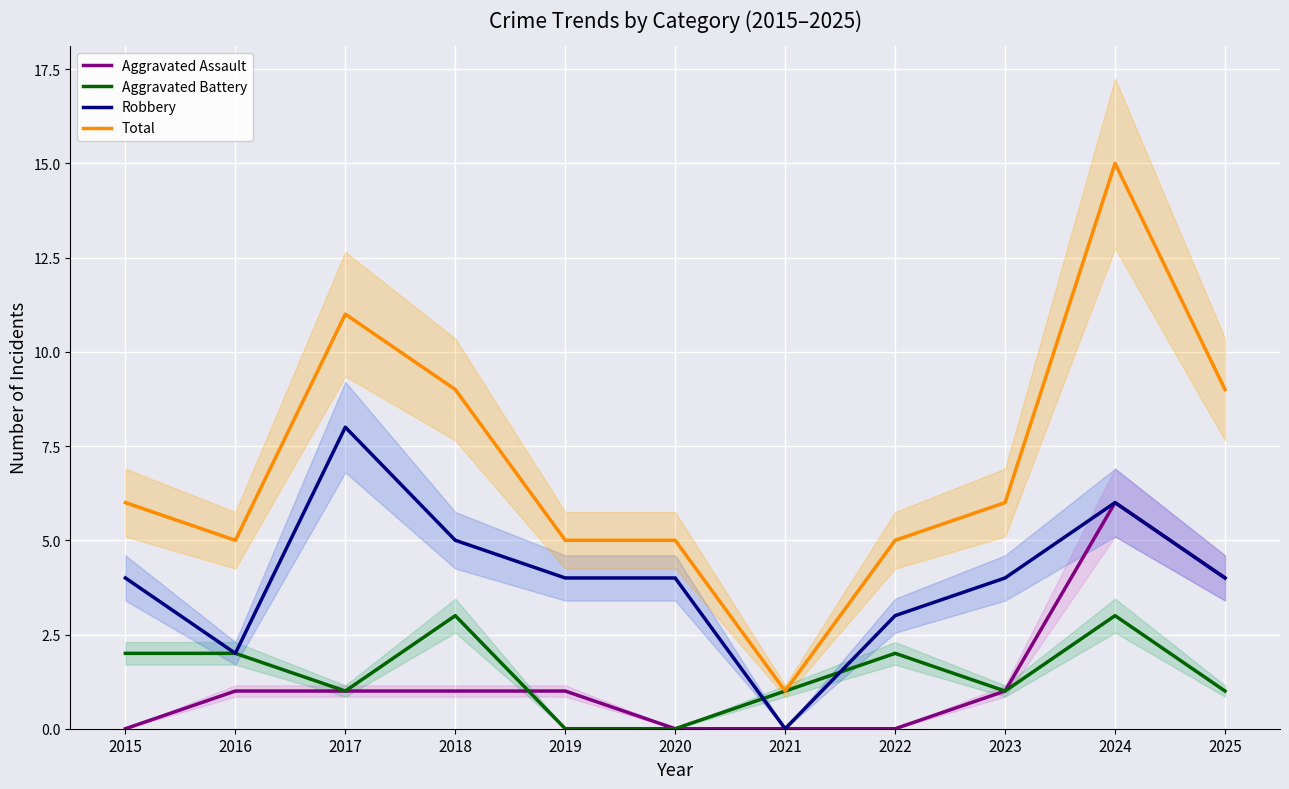

What is the difference between the maximum and second lowest values in the Robbery series?

6